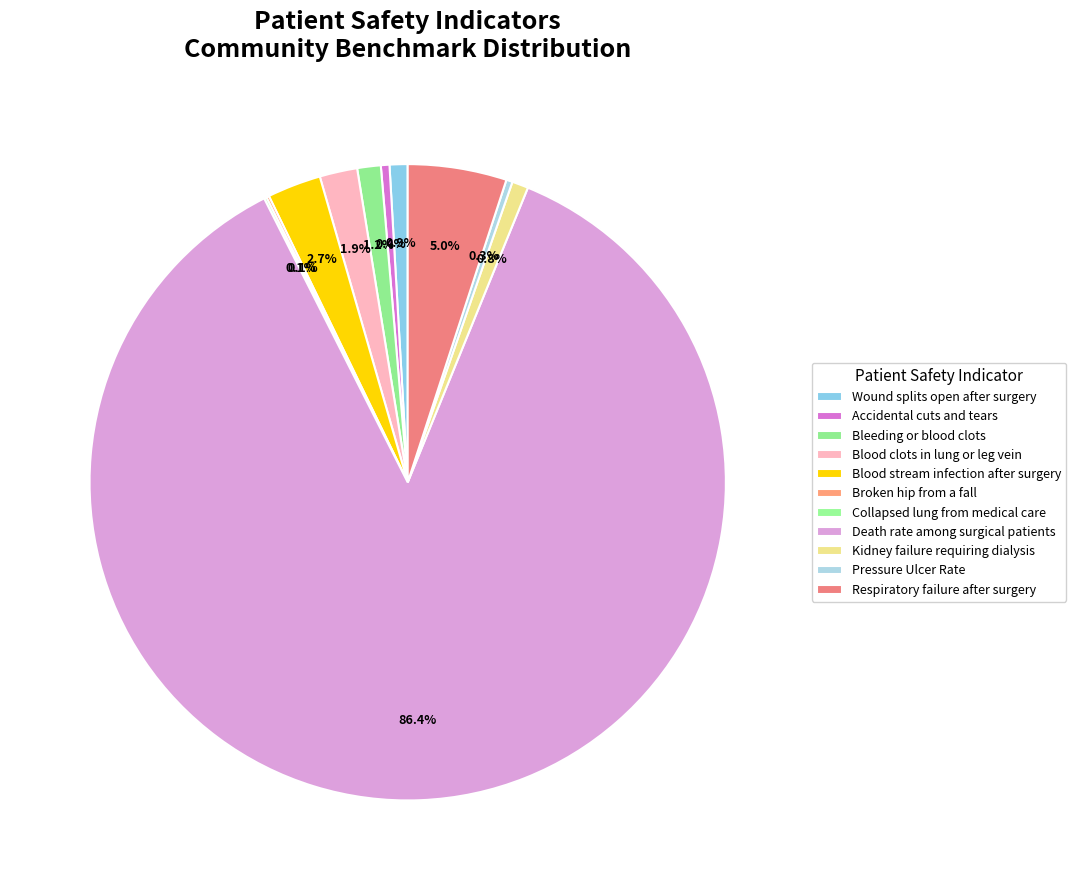

Which slice is the smallest?

Collapsed lung from medical care